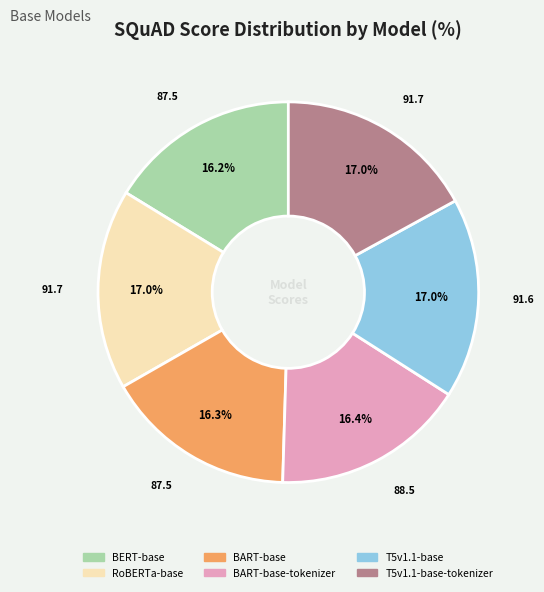

Is there a majority slice in this chart?

No